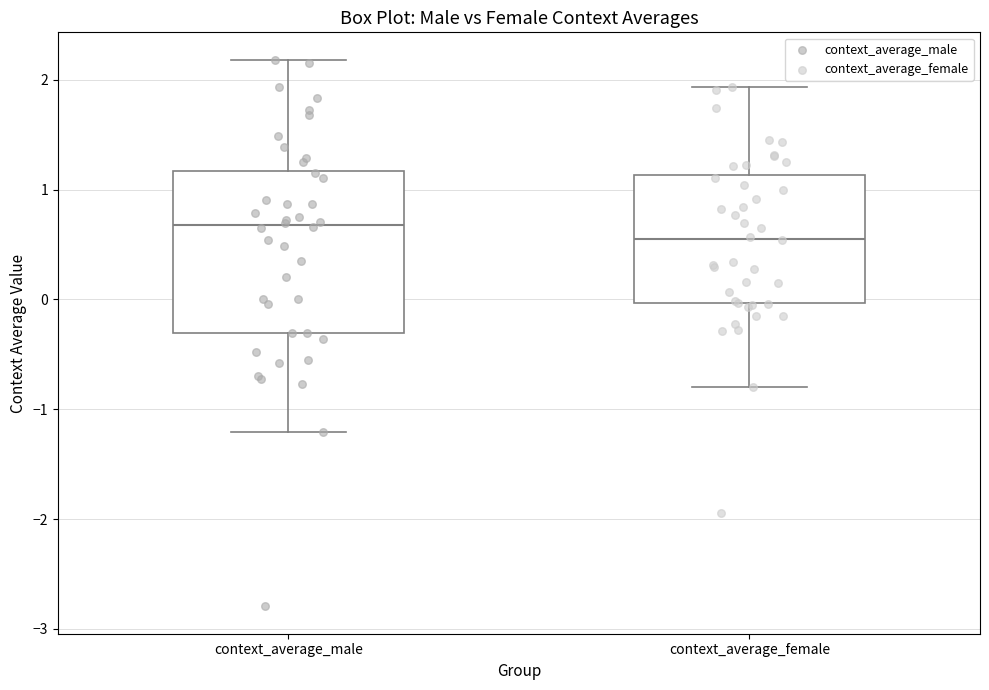

Reading left to right, read every box against the y-axis: the position of its median line, the range the box covers, and the ends of its whiskers. The values are not printed on the chart, so give them approximately, as read against the axis.

context_average_male: median 0.7, box -0.3 to 1.2, whiskers -1.2 to 2.2
context_average_female: median 0.6, box 0.0 to 1.1, whiskers -0.8 to 1.9